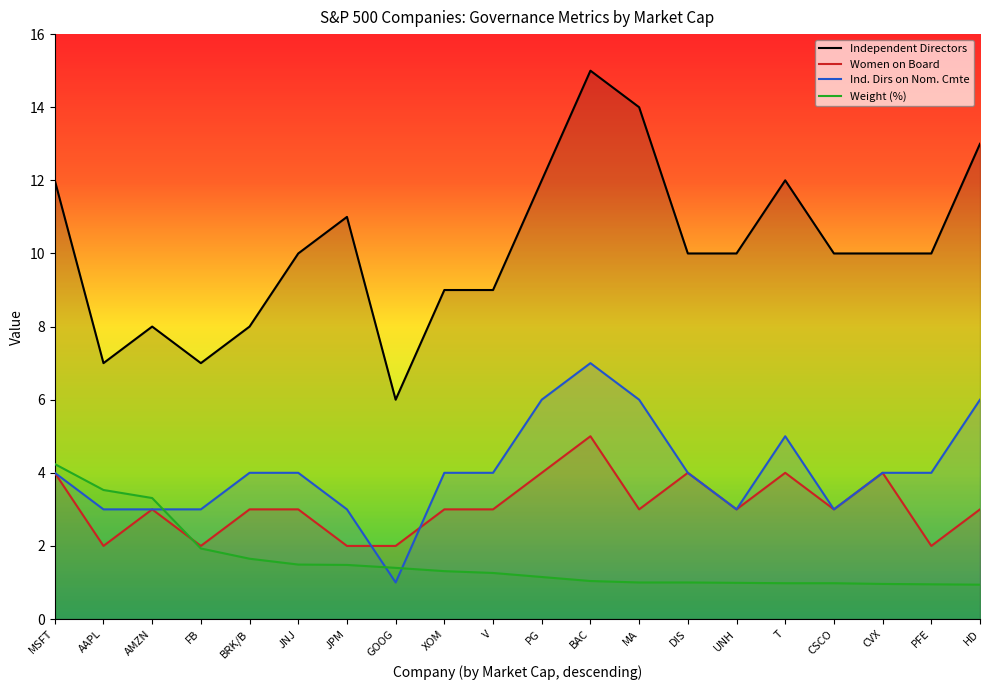

Which series has the largest range (max minus min)?

Independent Directors